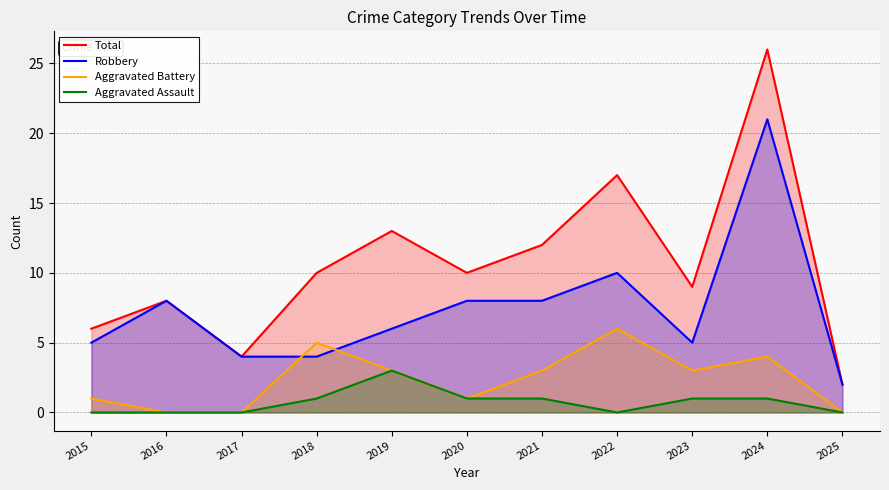

What value does the Aggravated Battery series have at 2015?

1